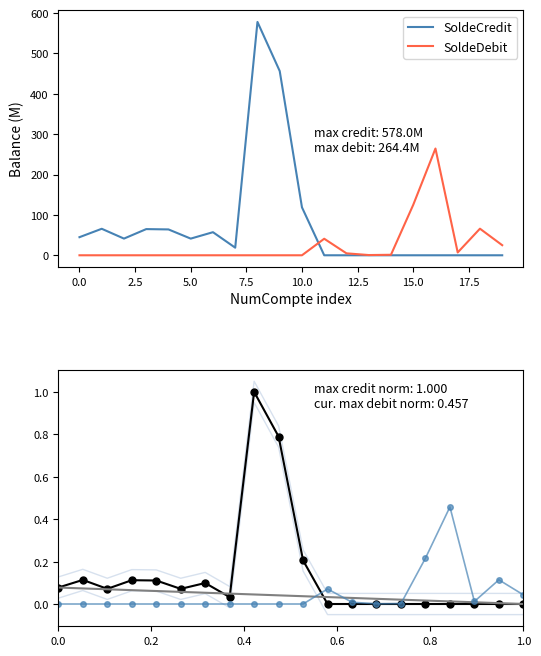

Which series ends up on top after the final intersection of SoldeCredit and SoldeDebit?

SoldeDebit